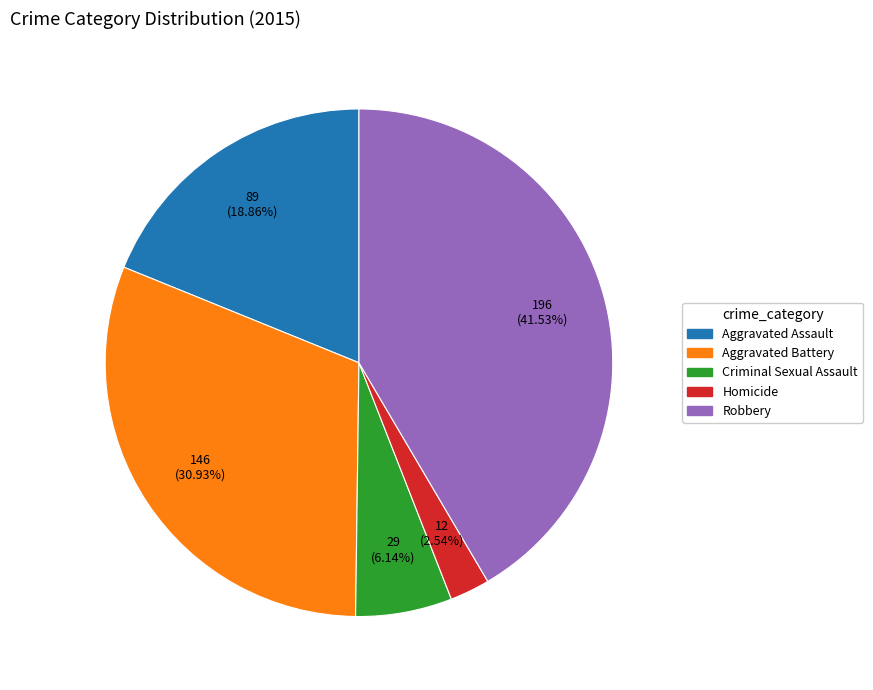

Is there a majority slice in this chart?

No